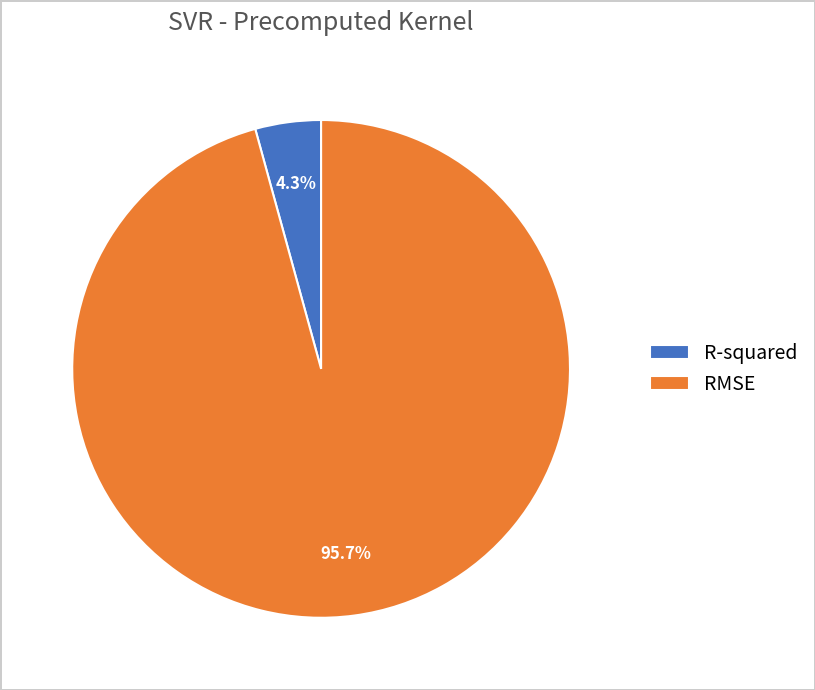

Is there a majority slice in this chart?

Yes